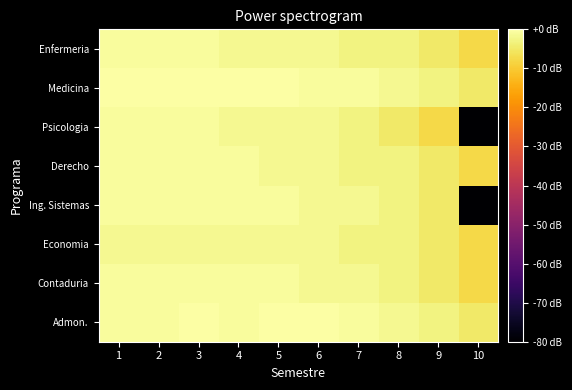

Reading right to left, list all the values displayed in this chart.

Admon.: 10=-4.8	9=-3.0	8=-1.8	7=-0.8	6=0.0	5=0.0	4=-0.8	3=0.0	2=-0.8	1=-0.8
Contaduria: 10=-7.8	9=-4.8	8=-3.0	7=-1.8	6=-1.8	5=-0.8	4=-0.8	3=-0.8	2=-0.8	1=-0.8
Economia: 10=-7.8	9=-4.8	8=-3.0	7=-3.0	6=-1.8	5=-1.8	4=-1.8	3=-1.8	2=-1.8	1=-1.8
Ing. Sistemas: 10=-100.0	9=-4.8	8=-3.0	7=-1.8	6=-1.8	5=-0.8	4=-0.8	3=-0.8	2=-0.8	1=-0.8
Derecho: 10=-7.8	9=-4.8	8=-3.0	7=-3.0	6=-1.8	5=-1.8	4=-0.8	3=-0.8	2=-0.8	1=-0.8
Psicologia: 10=-100.0	9=-7.8	8=-4.8	7=-3.0	6=-1.8	5=-1.8	4=-1.8	3=-0.8	2=-0.8	1=-0.8
Medicina: 10=-4.8	9=-3.0	8=-1.8	7=-0.8	6=-0.8	5=0.0	4=0.0	3=0.0	2=0.0	1=0.0
Enfermeria: 10=-7.8	9=-4.8	8=-3.0	7=-3.0	6=-1.8	5=-1.8	4=-1.8	3=-0.8	2=-0.8	1=-0.8